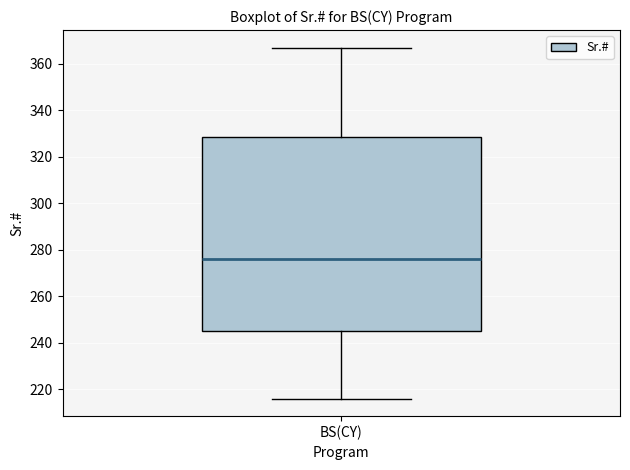

Transcribe this box plot: give where the median line is, the range the box spans, and where the two whiskers end, as read against the y-axis. The values are not printed on the chart, so give them approximately, as read against the axis.

median 276, box 246 to 328, whiskers 216 to 368